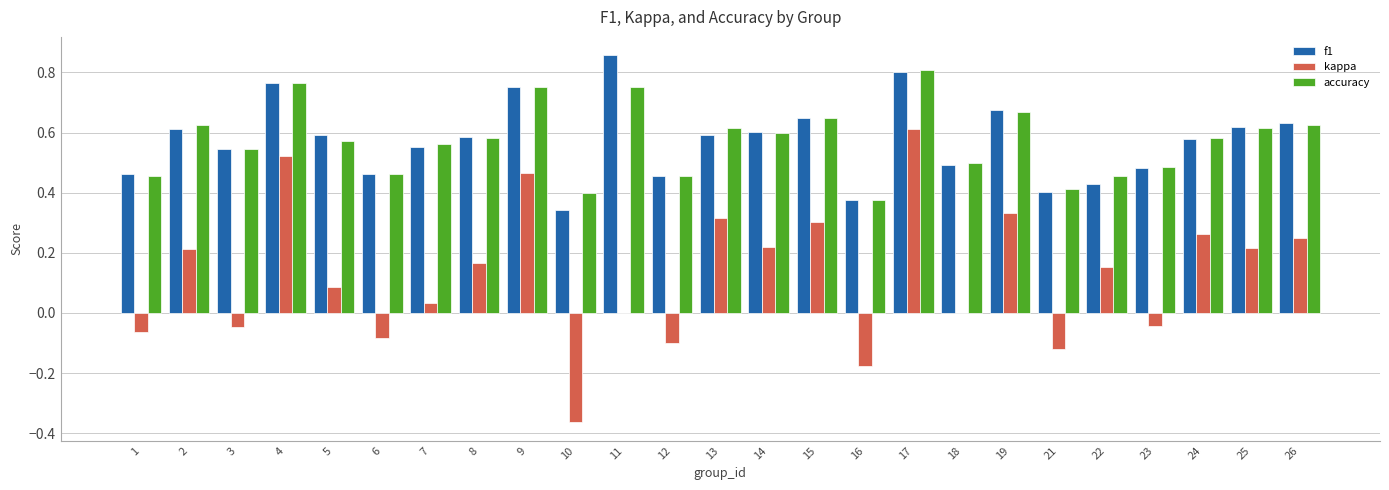

The value of accuracy at 5 is 0.6. True or false?

True